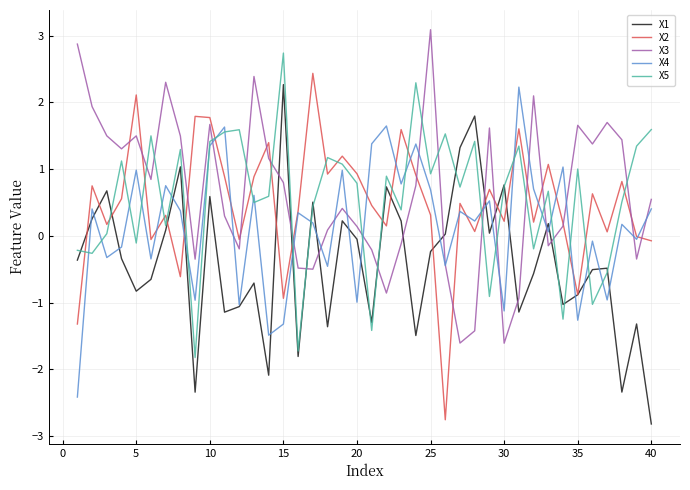

How many values in the X5 series exceed 0?

29